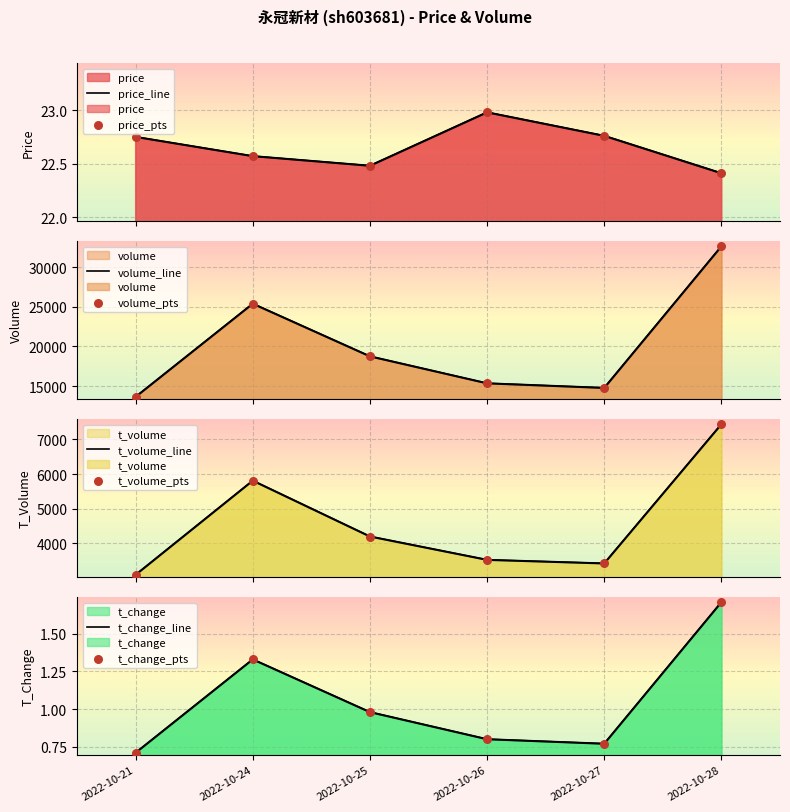

Which series reaches the maximum Y coordinate?

volume